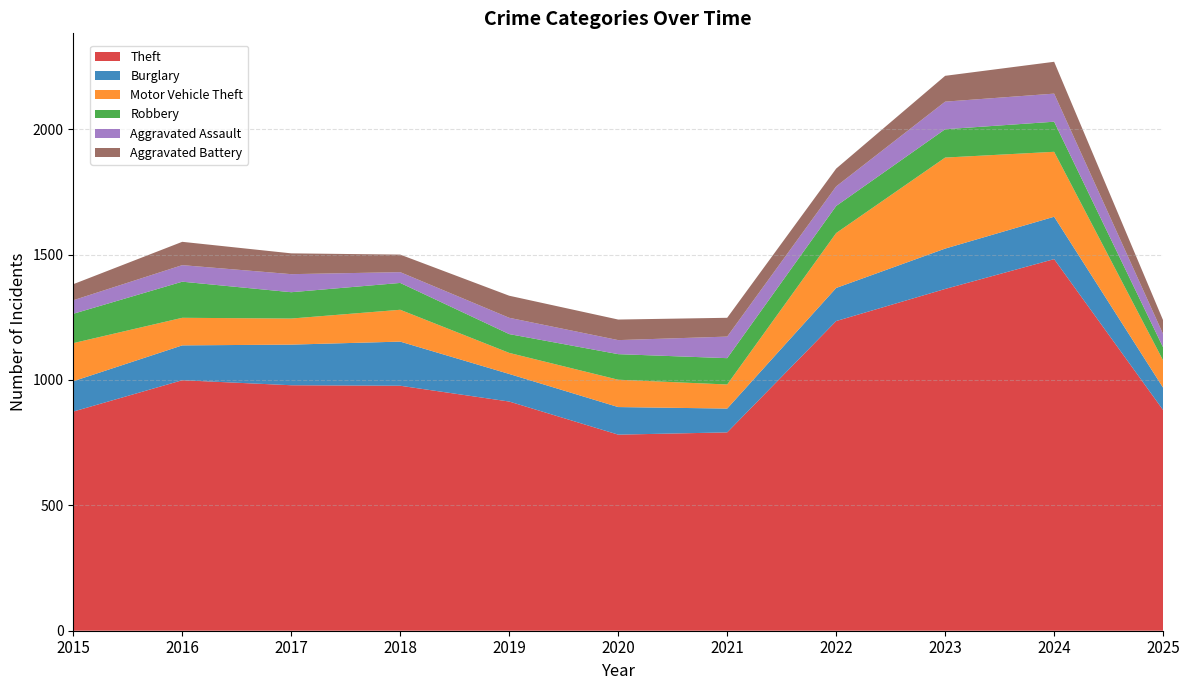

Reading left to right, transcribe all the data shown in this chart.

Theft: 2015=874	2016=999	2017=979	2018=977	2019=914	2020=782	2021=791	2022=1235	2023=1363	2024=1482	2025=880
Burglary: 2015=121	2016=139	2017=162	2018=176	2019=110	2020=110	2021=95	2022=132	2023=161	2024=169	2025=89
Motor Vehicle Theft: 2015=152	2016=110	2017=104	2018=127	2019=84	2020=109	2021=96	2022=219	2023=363	2024=259	2025=109
Robbery: 2015=117	2016=144	2017=105	2018=107	2019=75	2020=102	2021=105	2022=108	2023=113	2024=120	2025=52
Aggravated Assault: 2015=54	2016=66	2017=72	2018=43	2019=65	2020=56	2021=86	2022=78	2023=110	2024=112	2025=53
Aggravated Battery: 2015=64	2016=93	2017=83	2018=70	2019=88	2020=82	2021=75	2022=71	2023=103	2024=127	2025=55